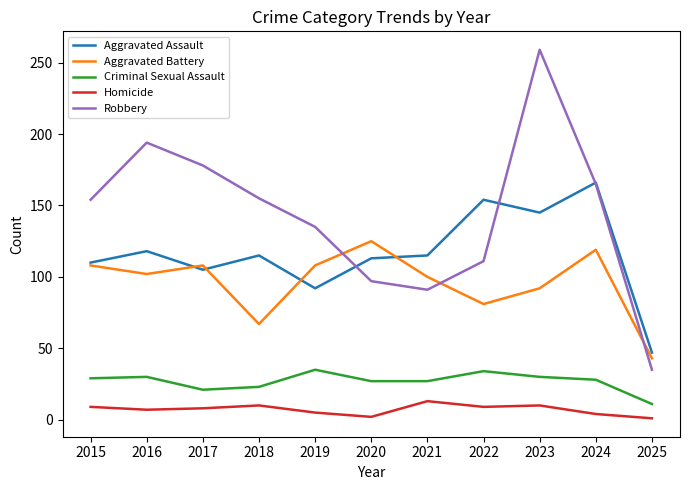

Is it true that Robbery equals 28 at 2019?

False